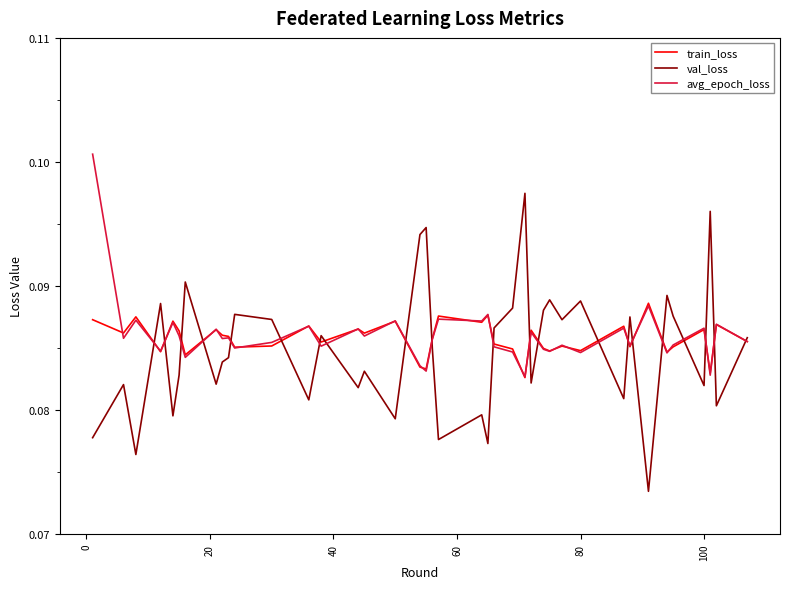

Which series has the widest spread of values?

val_loss